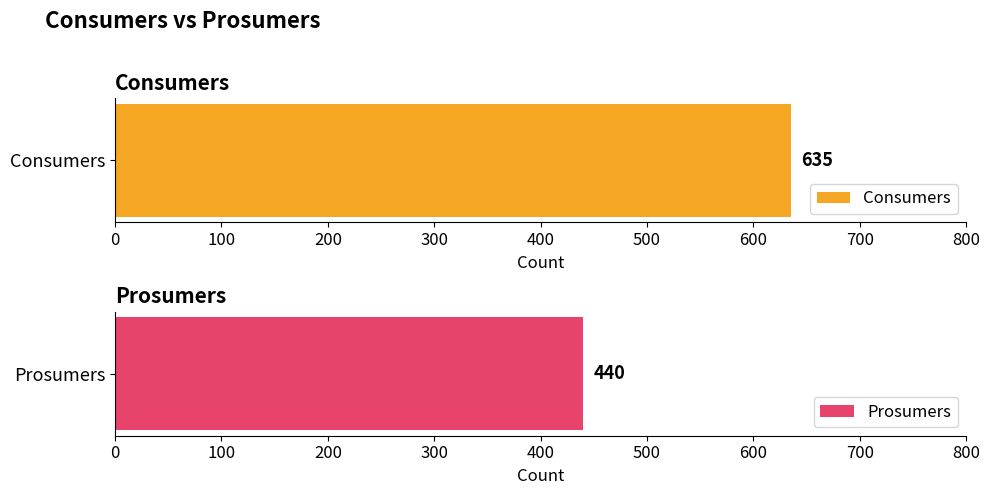

Does the chart contain any negative values?

No